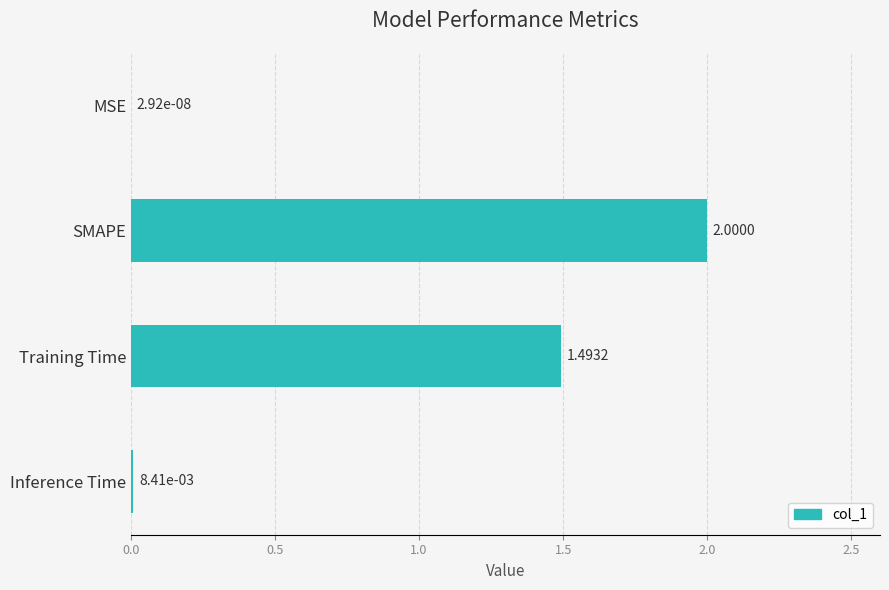

Which has a higher value, Inference Time or Training Time?

Training Time